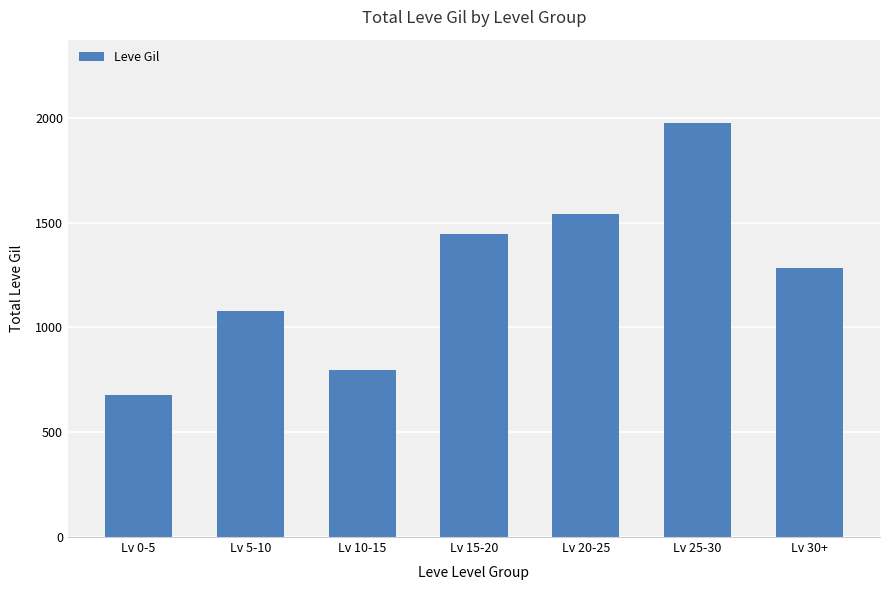

What position from the left is Lv 30+?

7